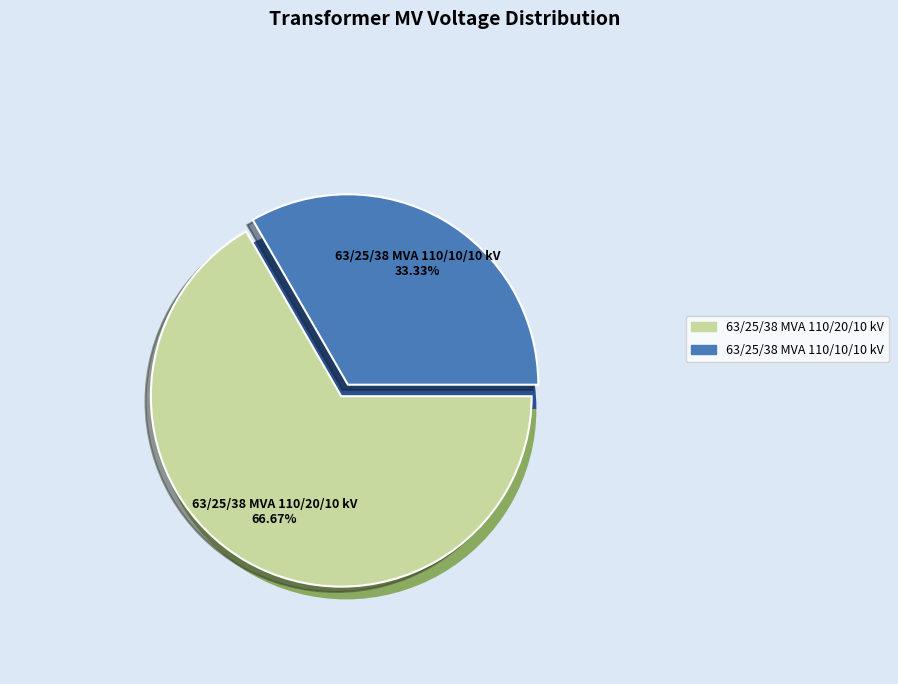

Is there any slice that represents more than half of the pie?

Yes